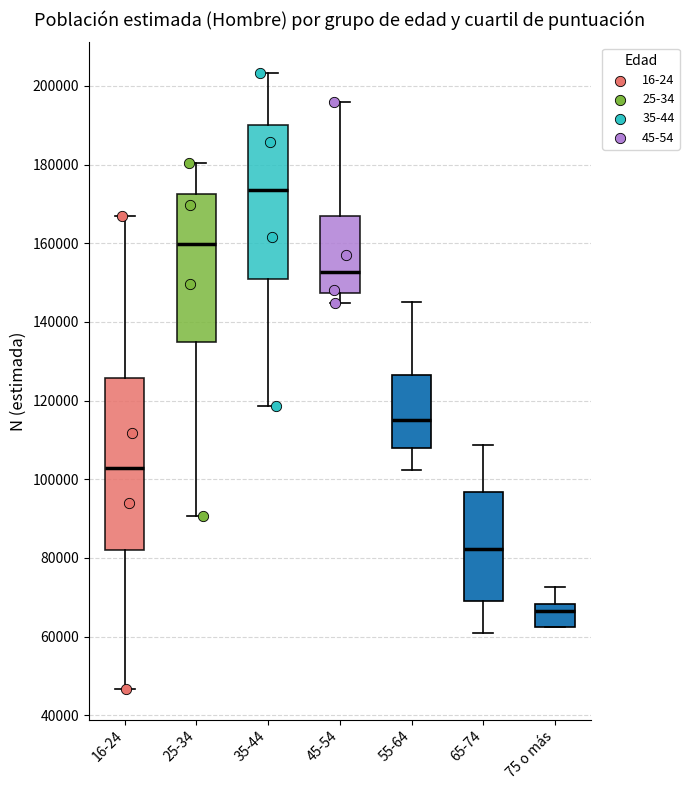

Where is the upper edge of the box for 75 o más on the y-axis? The values are not printed on the chart, so give them approximately, as read against the axis.

68000